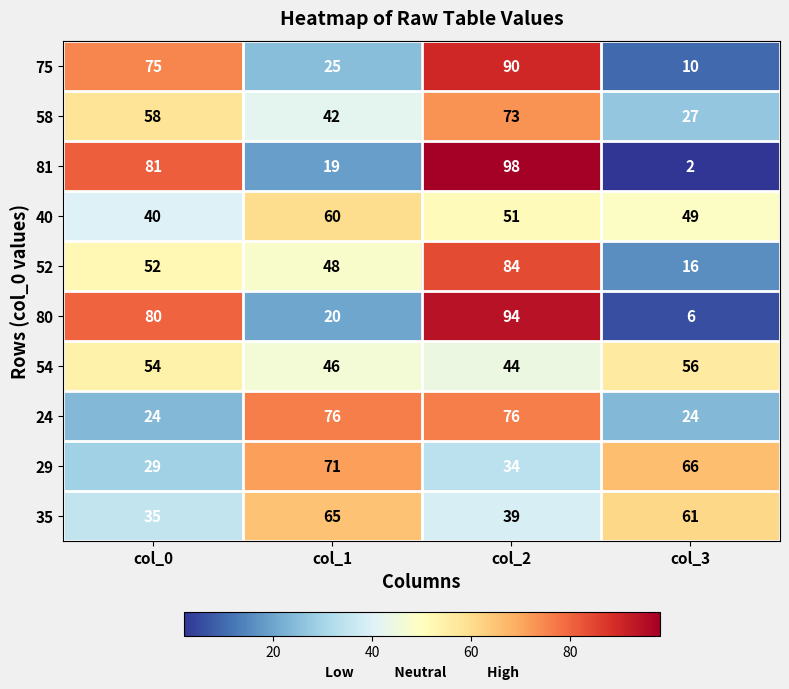

What is the difference between the maximum and minimum values in the 54 series?

12